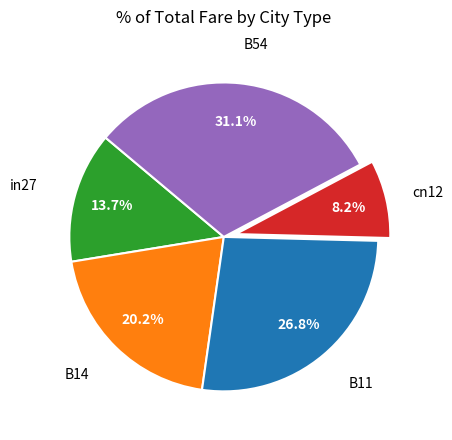

Is there a majority slice in this chart?

No